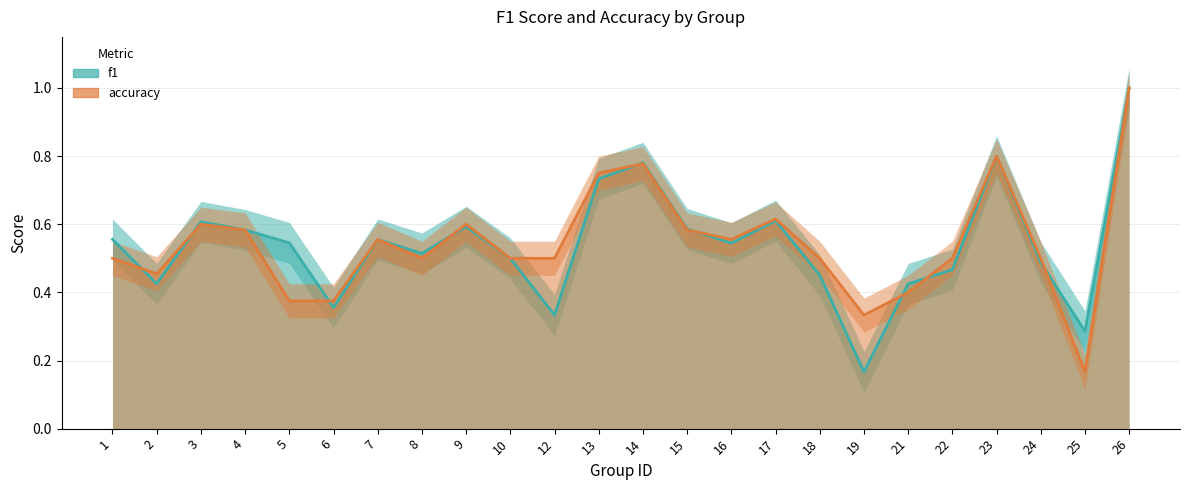

At how many categories does at least one series exceed 0?

24